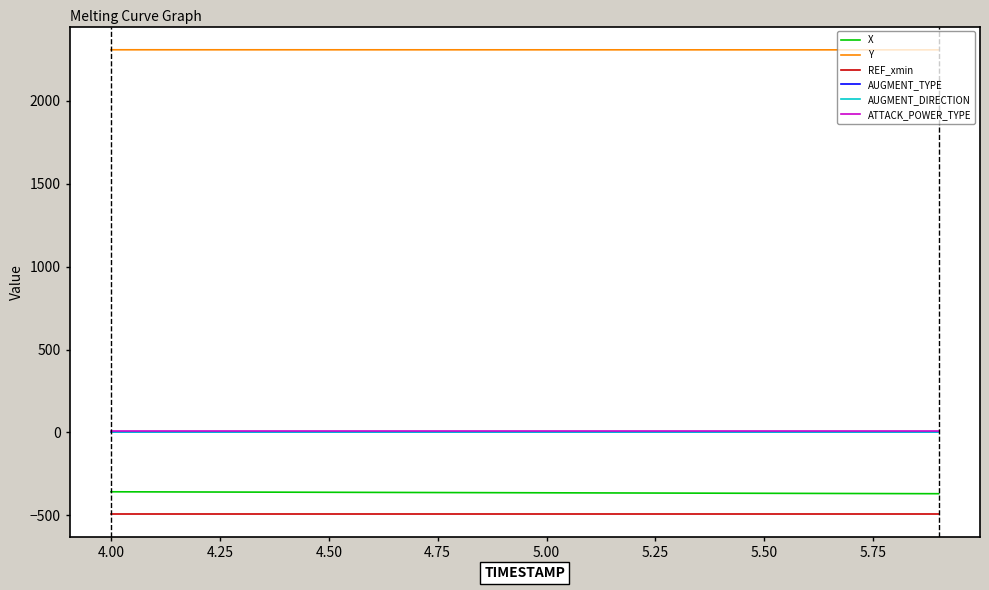

Is this an area chart (filled region under the line)?

No